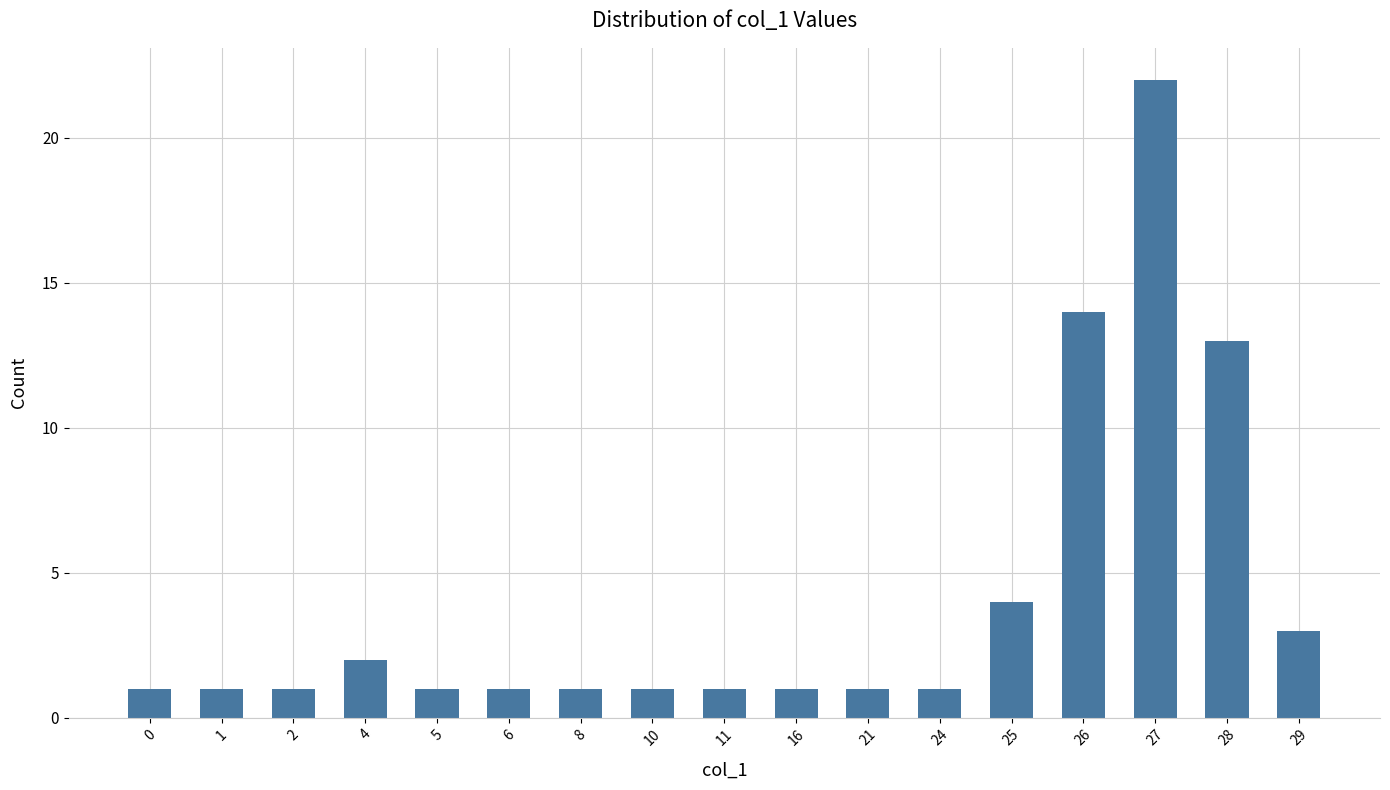

The chart shows a value of 1 at 2. True or false?

True